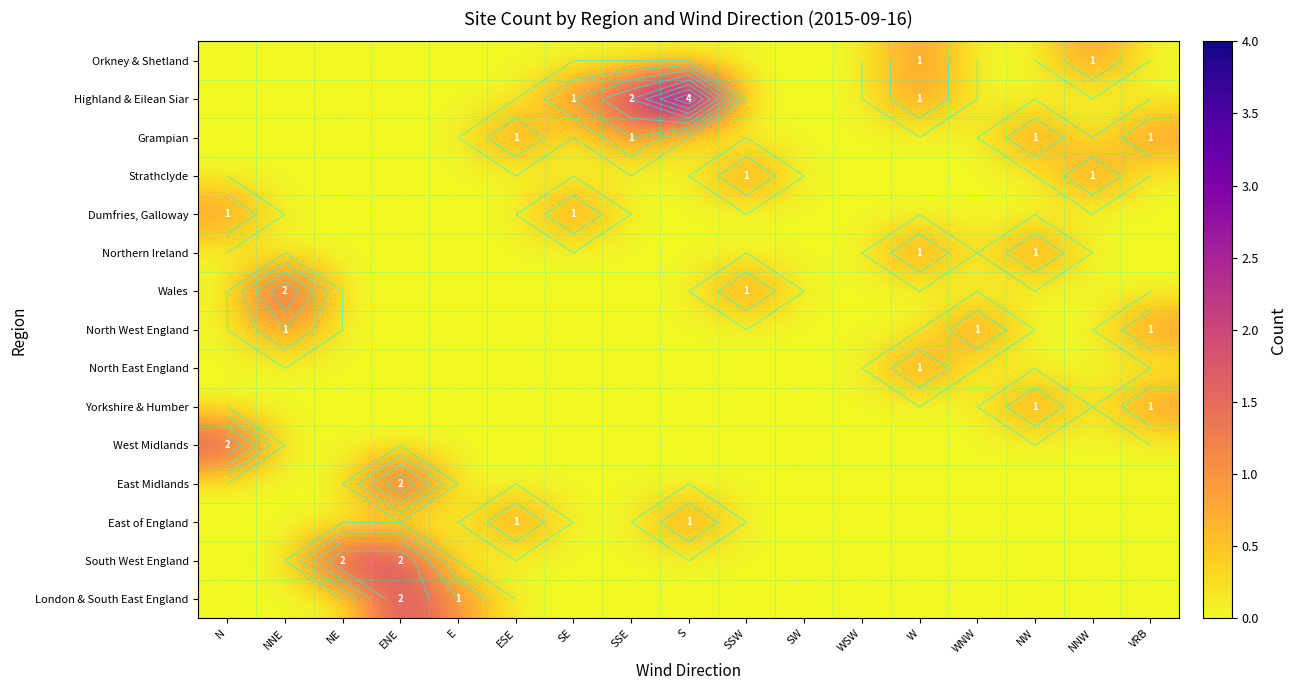

The North West England series shows 0 at NE. True or false?

True